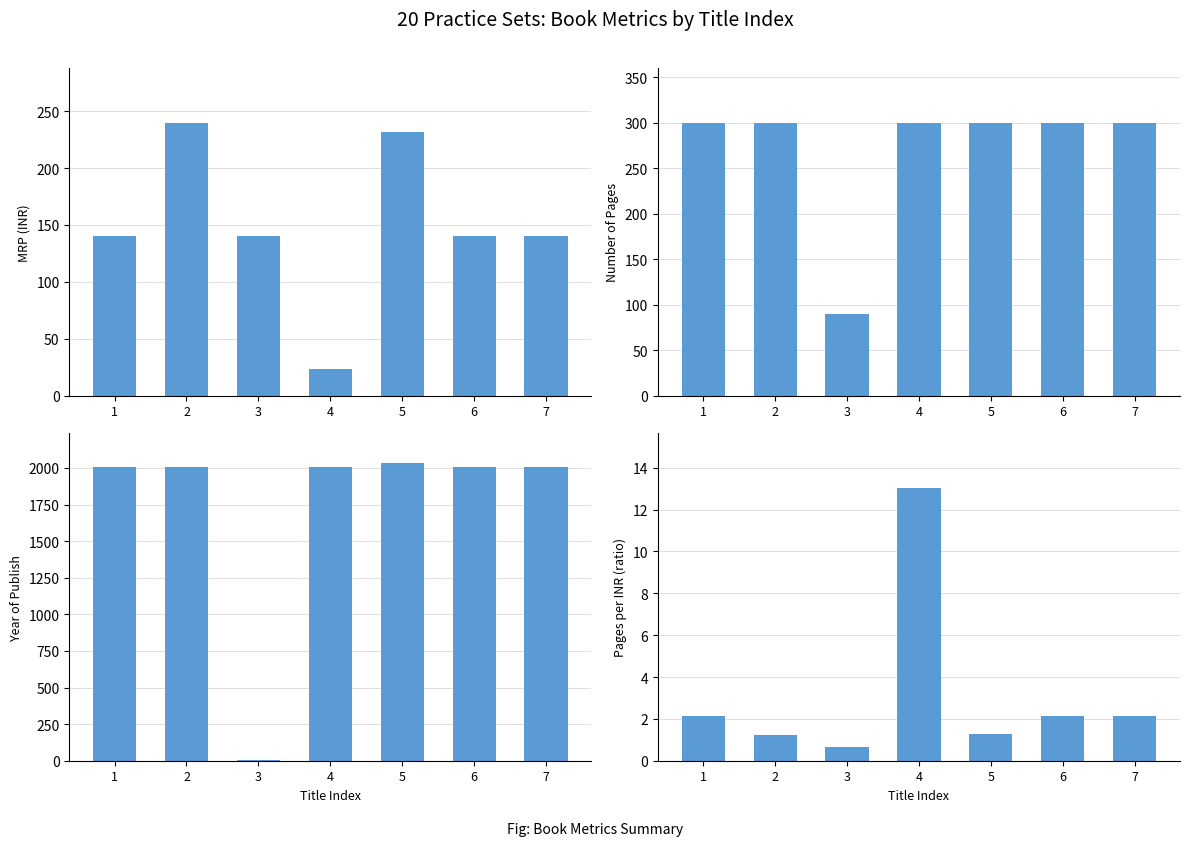

What is the total value across all series at 4?

2340.0